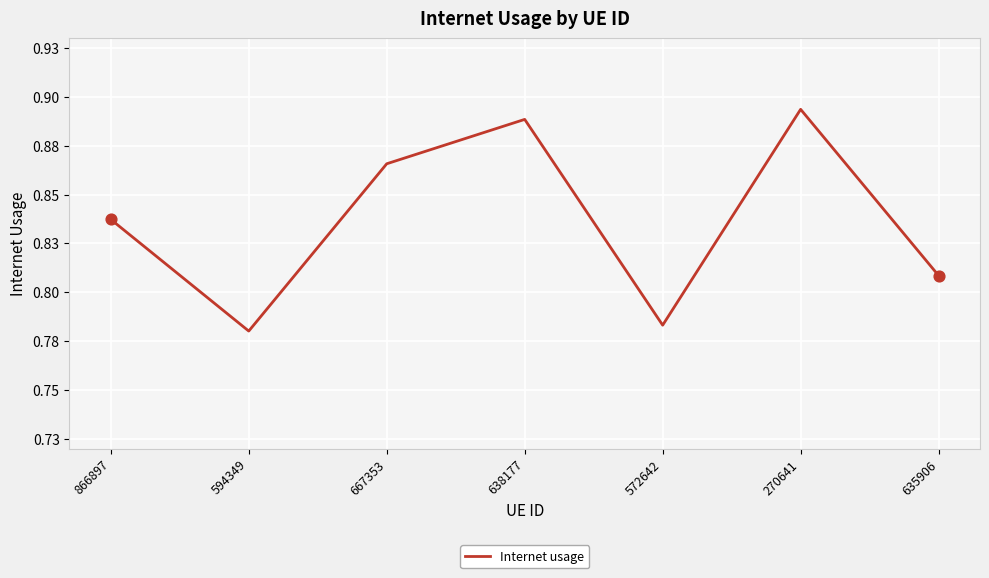

Which has a higher value, 594349 or 635906?

635906